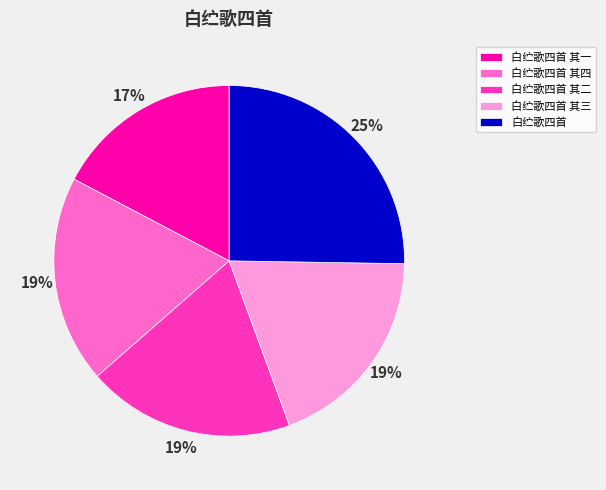

What is the ratio of the value at 白纻歌四首 to the value at 白纻歌四首 其三?

1.3